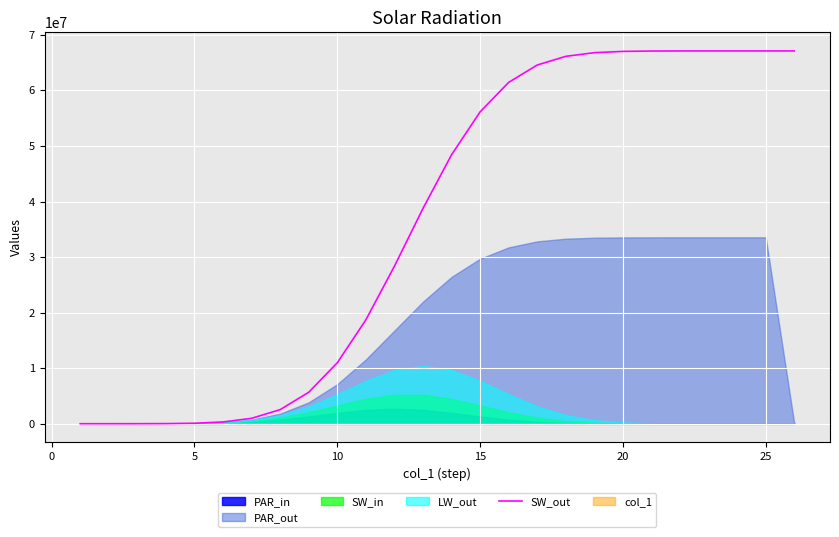

What is the average value?

36135541